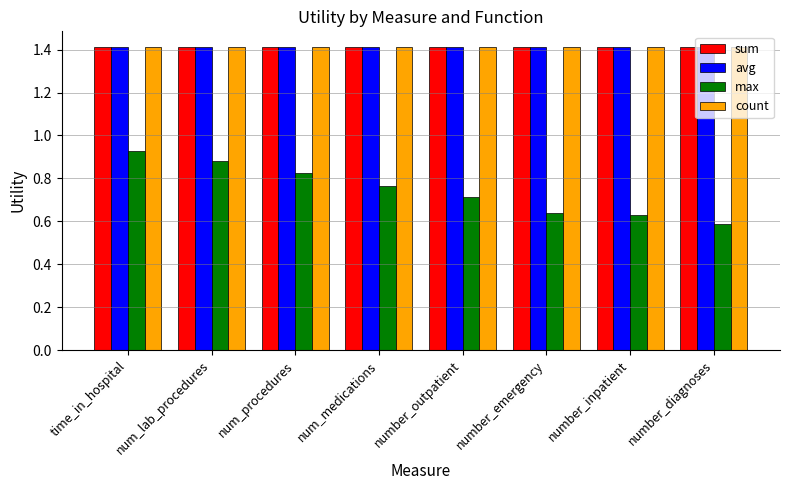

Which label corresponds to the smallest value in the chart?

number_diagnoses